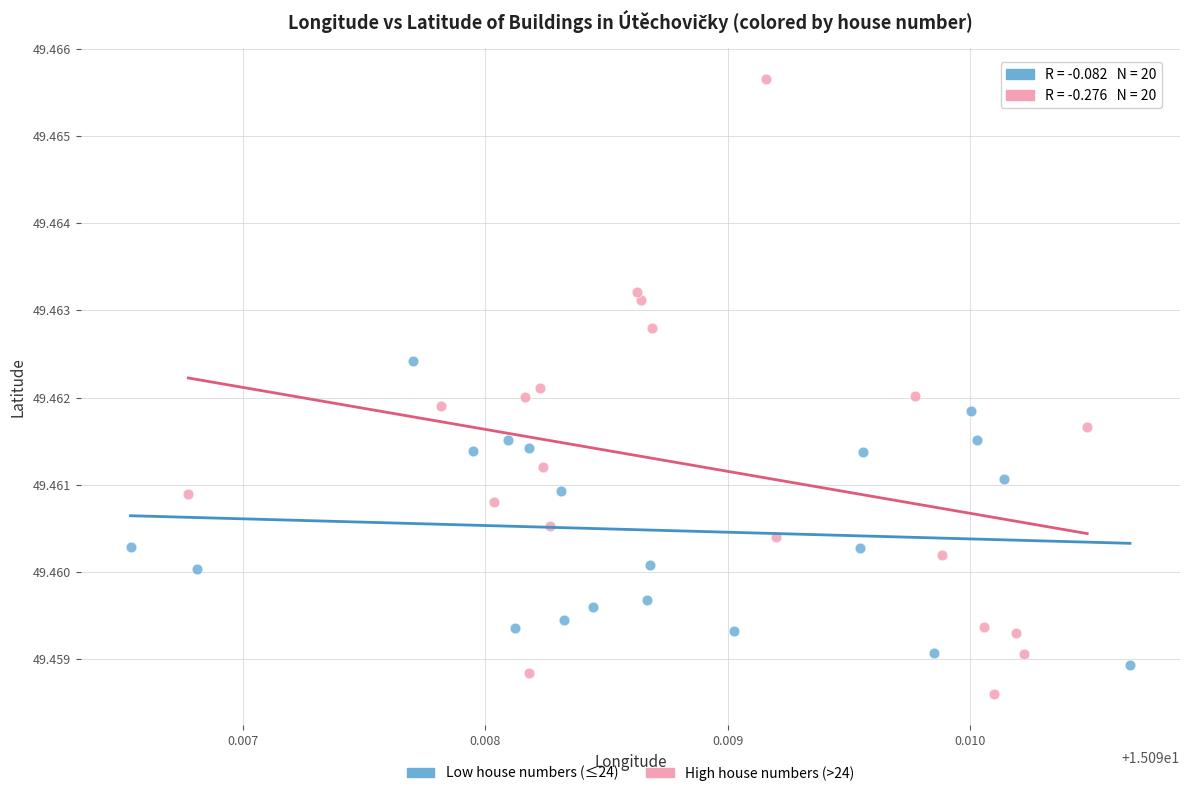

Which series has the widest spread of Y values?

High house numbers (>24)